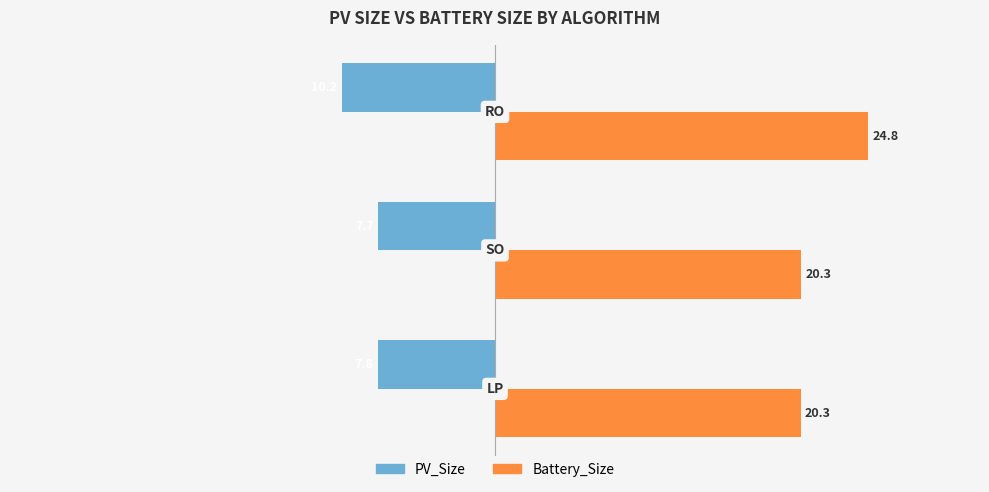

What is the difference between the second highest and minimum values in the PV_Size series?

2.4